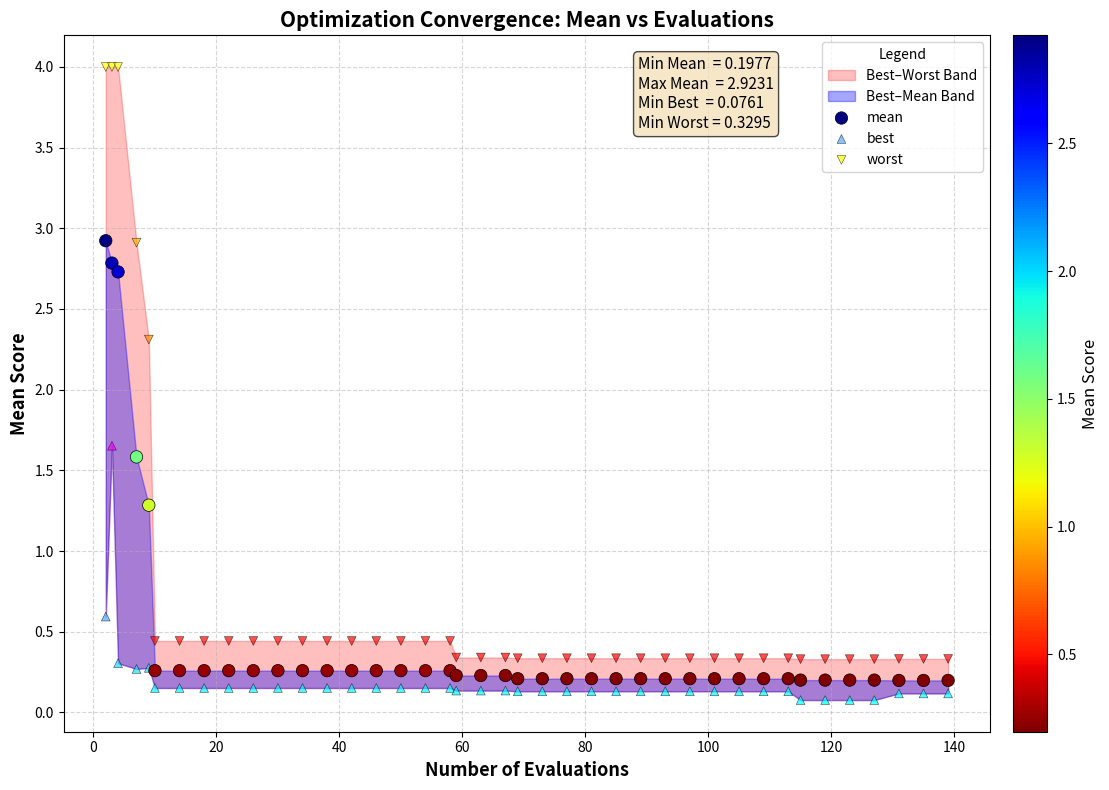

Which series contains the highest Y value?

worst